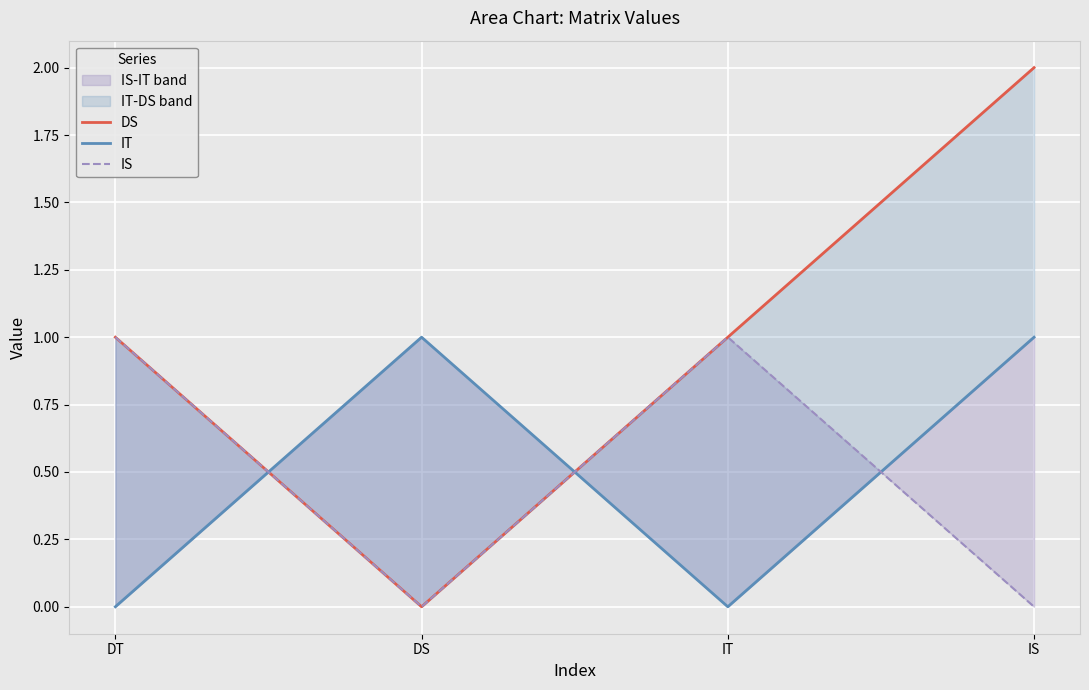

At which label does DS reach its minimum?

DS